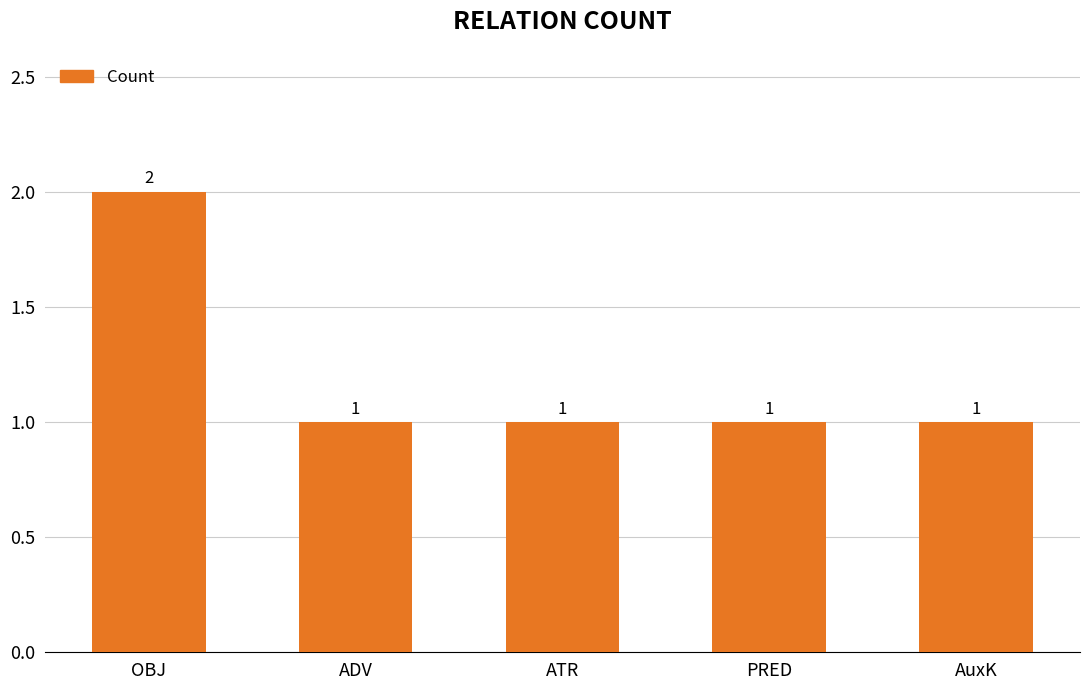

What is the ratio of the value at AuxK to the value at ATR?

1.0